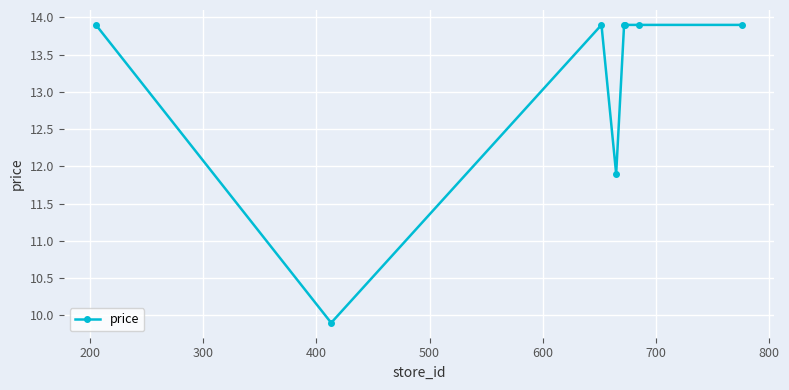

What is the minimum value shown in the chart?

9.9